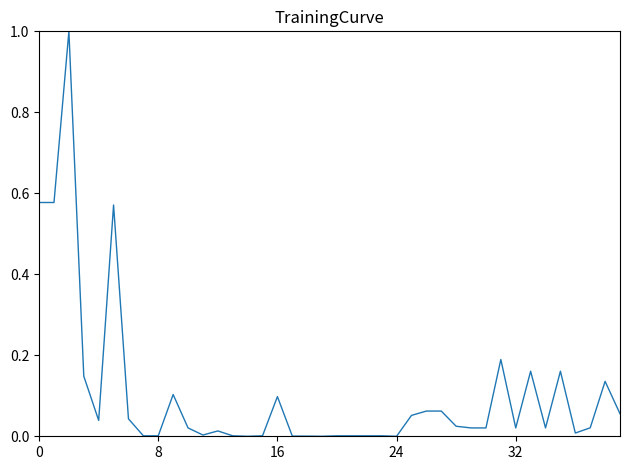

What is the difference between the maximum and minimum values?

1.0